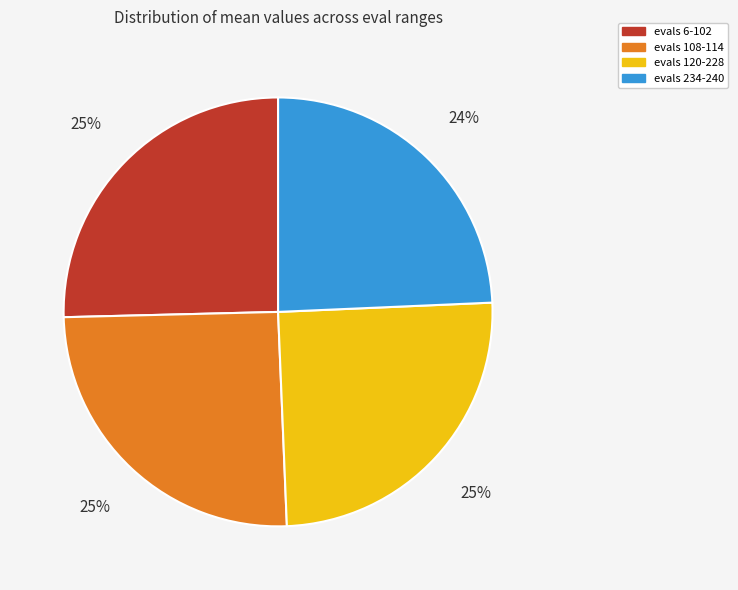

What percentage is the evals 120-228 slice, to the nearest percent?

25%